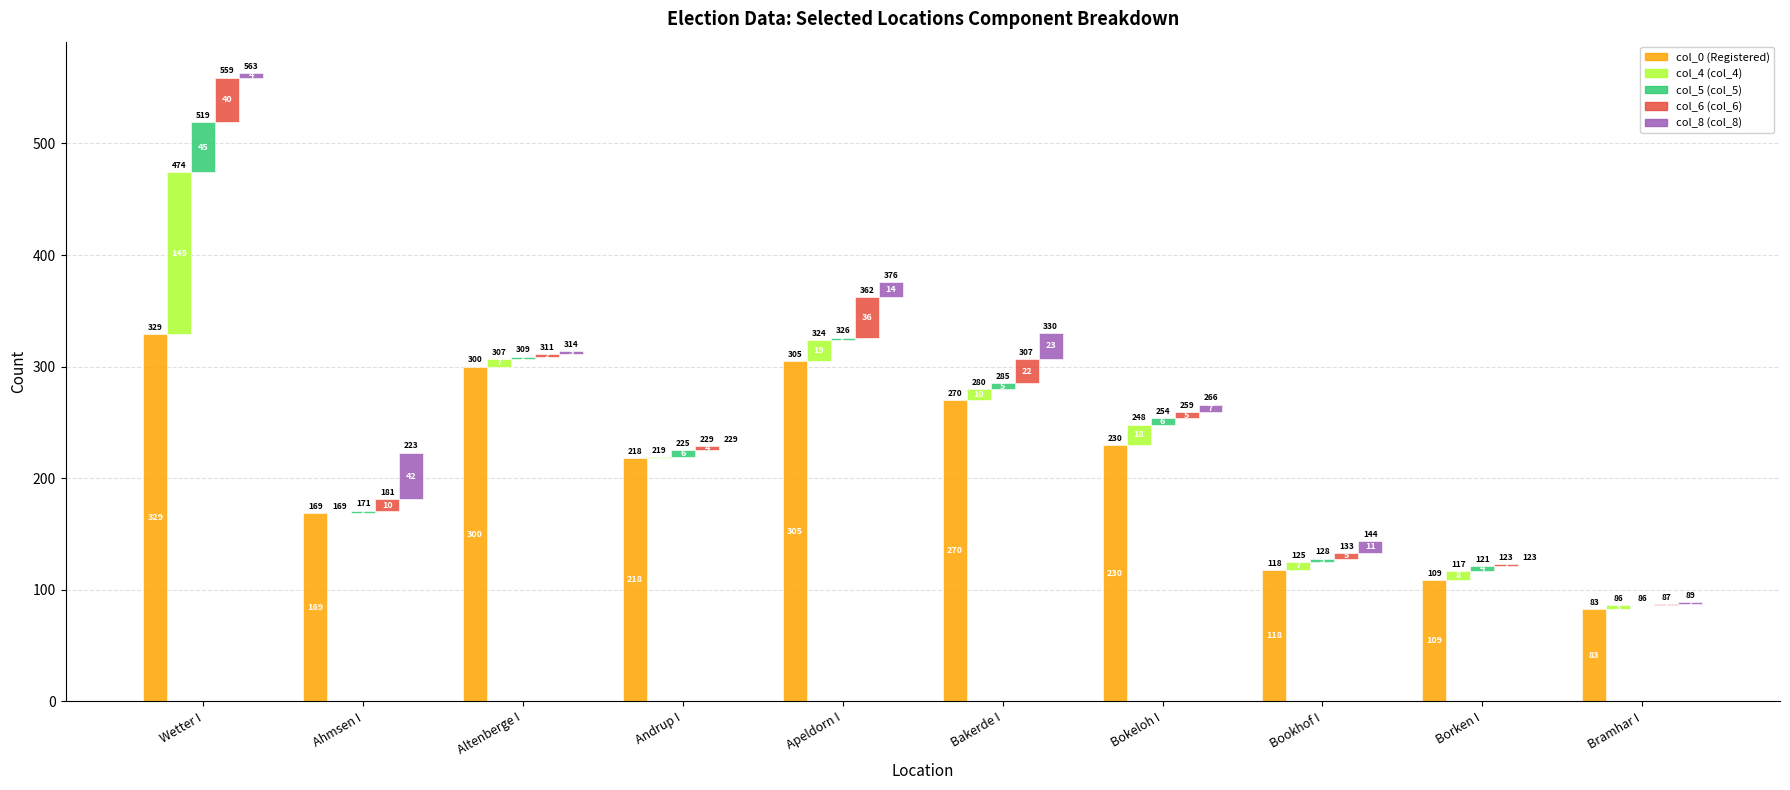

Which category has the lowest value across all series?

Ahmsen I